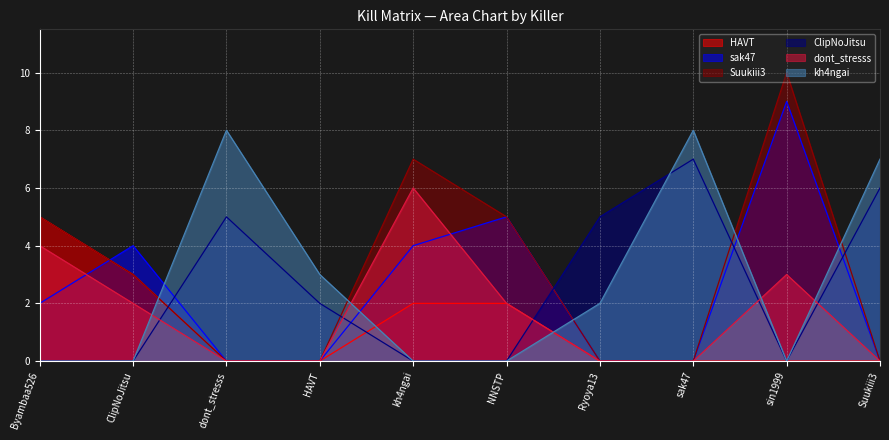

The value of Suukiii3 at dont_stresss is 6. True or false?

False